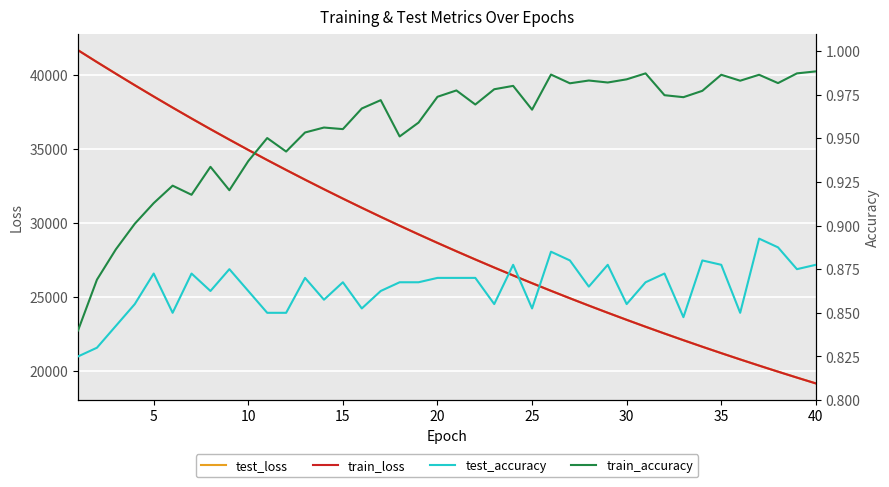

Reading right to left, transcribe all the data shown in this chart.

test_loss: 19170.0	19563.7	19964.9	20373.9	20791.0	21215.1	21648.6	22089.6	22539.9	22997.6	23464.8	23941.2	24426.7	24921.5	25425.6	25940.0	26463.4	26997.5	27542.1	28097.1	28661.5	29237.3	29825.2	30422.3	31032.6	31653.3	32286.5	32931.0	33589.9	34258.3	34939.6	35636.2	36343.6	37064.1	37799.1	38549.5	39311.7	40087.3	40873.5	41674.3
train_loss: 19167.4	19560.9	19962.0	20370.8	20787.5	21212.1	21645.1	22086.5	22536.2	22994.5	23461.7	23937.9	24423.2	24917.9	25422.0	25936.1	26459.6	26993.5	27537.6	28091.9	28656.9	29233.1	29820.1	30417.7	31027.3	31648.5	32281.2	32926.1	33583.7	34252.6	34934.9	35631.0	36337.9	37059.9	37794.6	38543.6	39305.7	40081.5	40868.1	41669.5
test_accuracy: 0.9	0.9	0.9	0.9	0.8	0.9	0.9	0.8	0.9	0.9	0.9	0.9	0.9	0.9	0.9	0.9	0.9	0.9	0.9	0.9	0.9	0.9	0.9	0.9	0.9	0.9	0.9	0.9	0.8	0.8	0.9	0.9	0.9	0.9	0.8	0.9	0.9	0.8	0.8	0.8
train_accuracy: 1.0	1.0	1.0	1.0	1.0	1.0	1.0	1.0	1.0	1.0	1.0	1.0	1.0	1.0	1.0	1.0	1.0	1.0	1.0	1.0	1.0	1.0	1.0	1.0	1.0	1.0	1.0	1.0	0.9	1.0	0.9	0.9	0.9	0.9	0.9	0.9	0.9	0.9	0.9	0.8